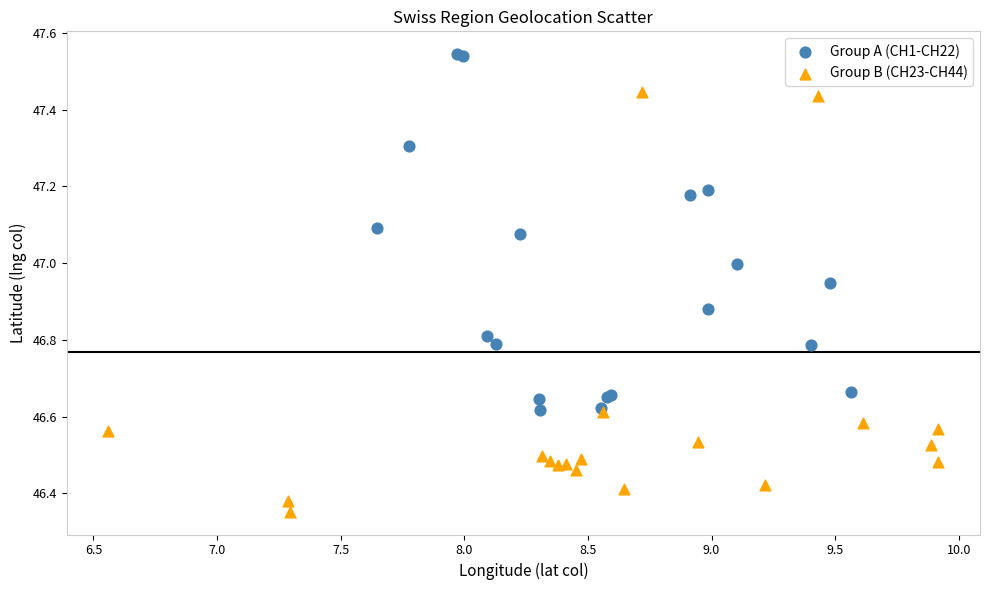

Which series contains the lowest Y value?

Group B (CH23-CH44)